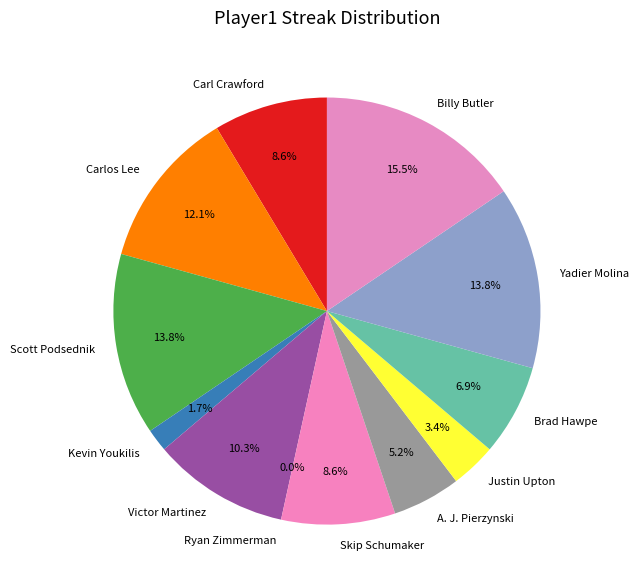

What is the ratio of the value at Carlos Lee to the value at A. J. Pierzynski?

2.3